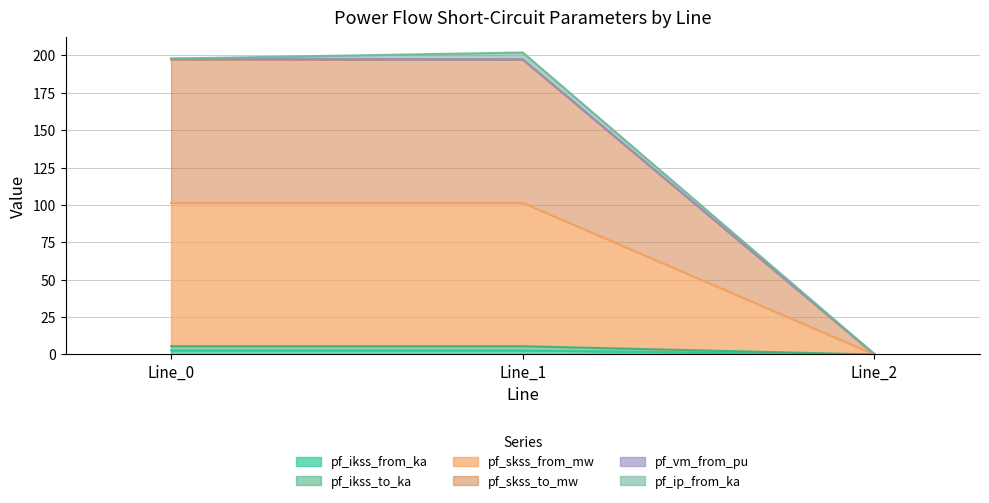

What is the value of the pf_skss_from_mw point at the 2nd from the left?

101.4